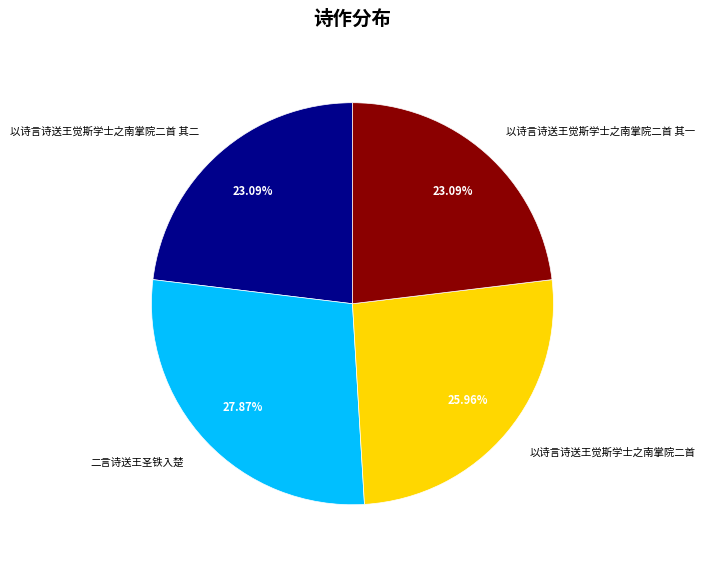

To the nearest percent, what is the average slice percentage?

25%